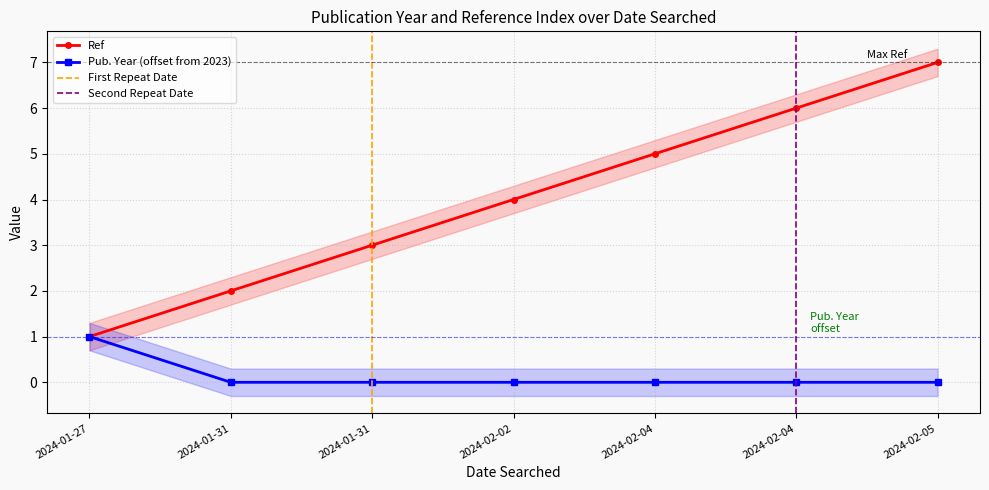

What is the difference between the maximum and second lowest values in the Ref series?

5